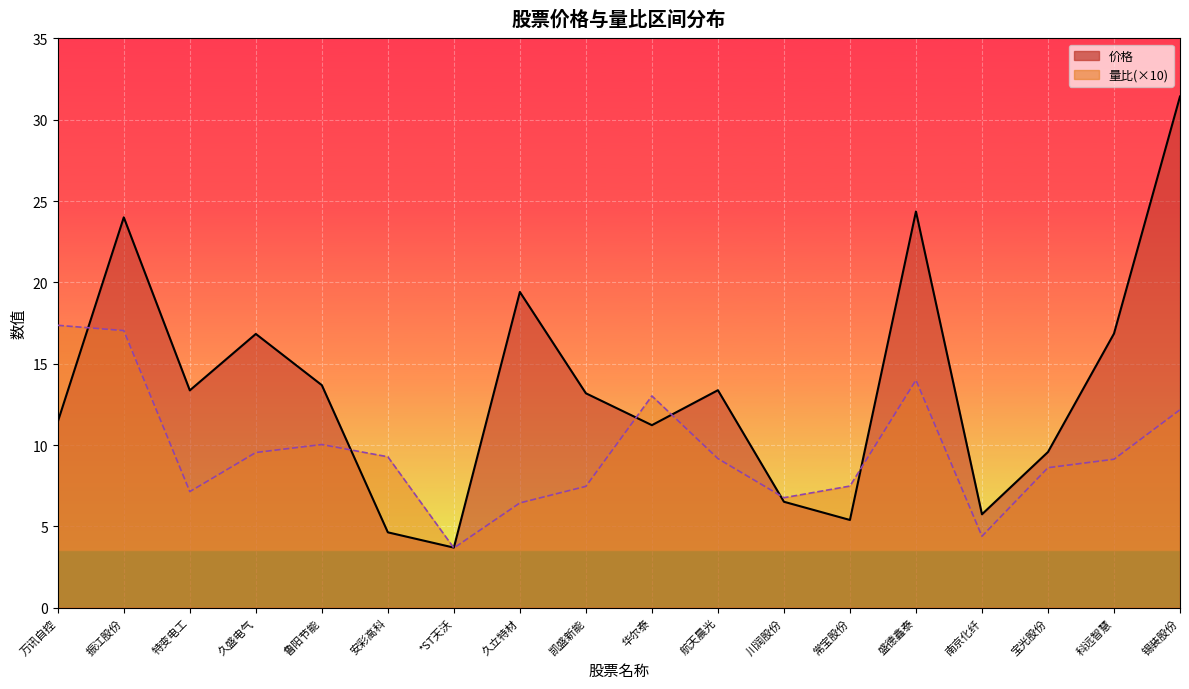

At which category does 价格 reach its first local valley?

特变电工